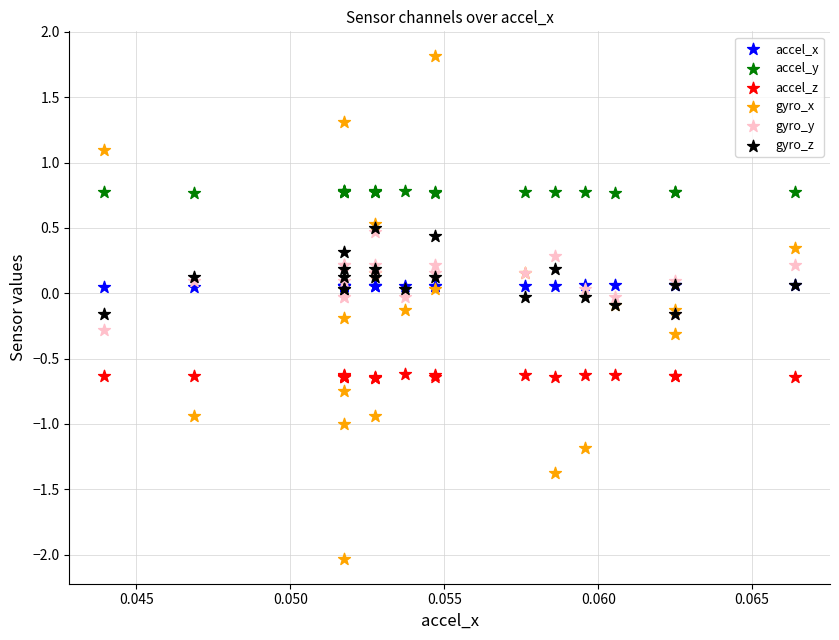

Which series reaches the minimum Y coordinate?

gyro_x